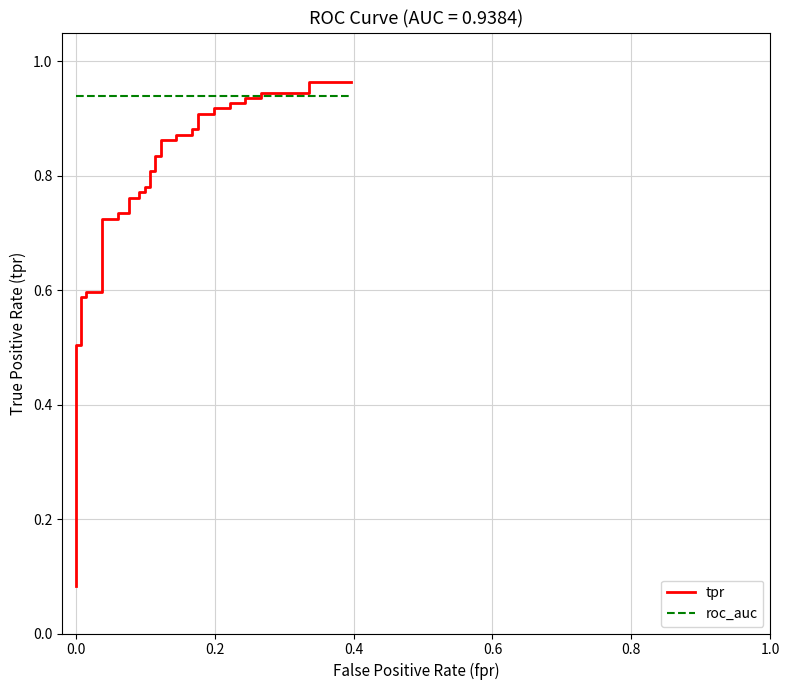

How many intersections are there between tpr and roc_auc?

1